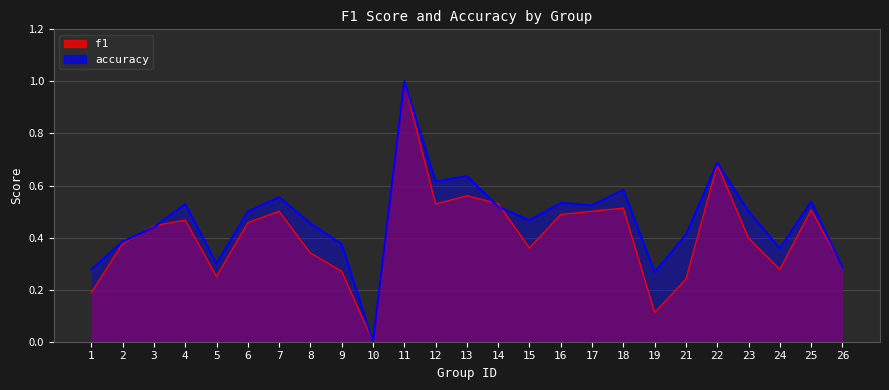

How many interior local peaks does the accuracy series have?

8